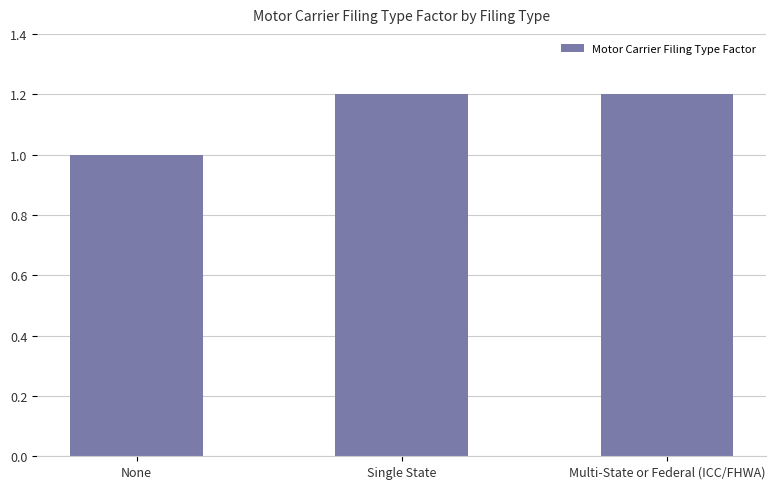

Is it true that the value at None is 0.5?

False